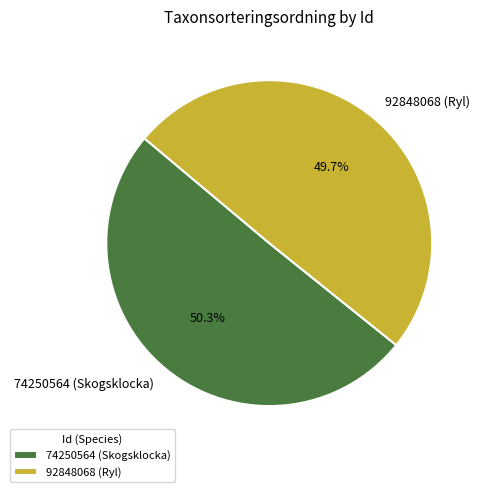

Rank the categories by value from lowest to highest.

92848068 (Ryl), 74250564 (Skogsklocka)